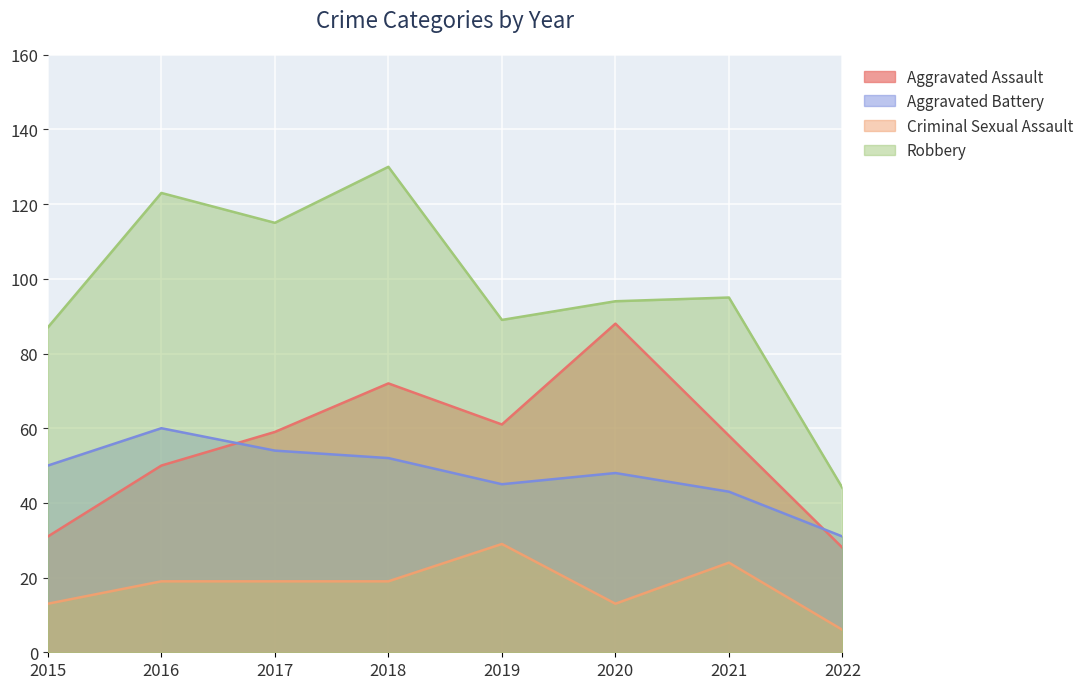

What is the value of the Robbery point at the 8th from the left?

44